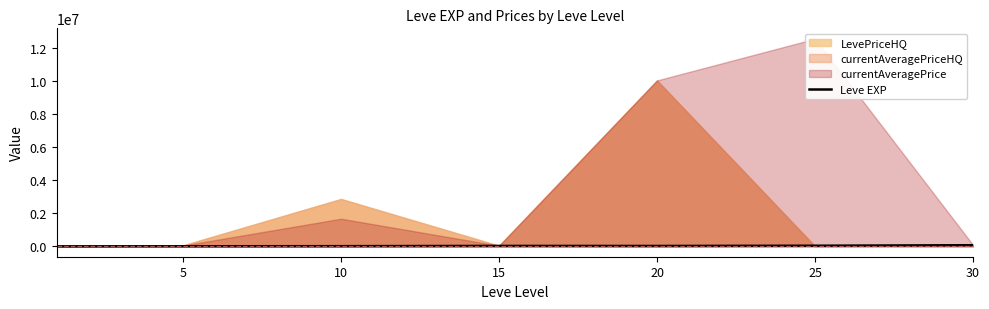

True or false: the data shows 9990 at 10.

True